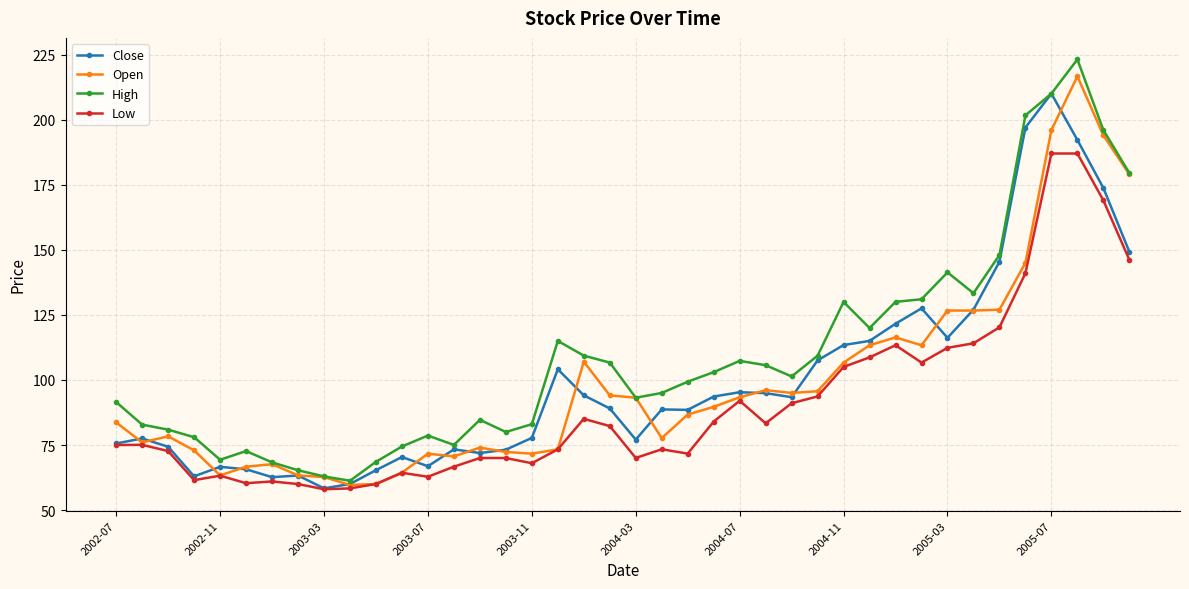

Which series has the widest spread of values?

High